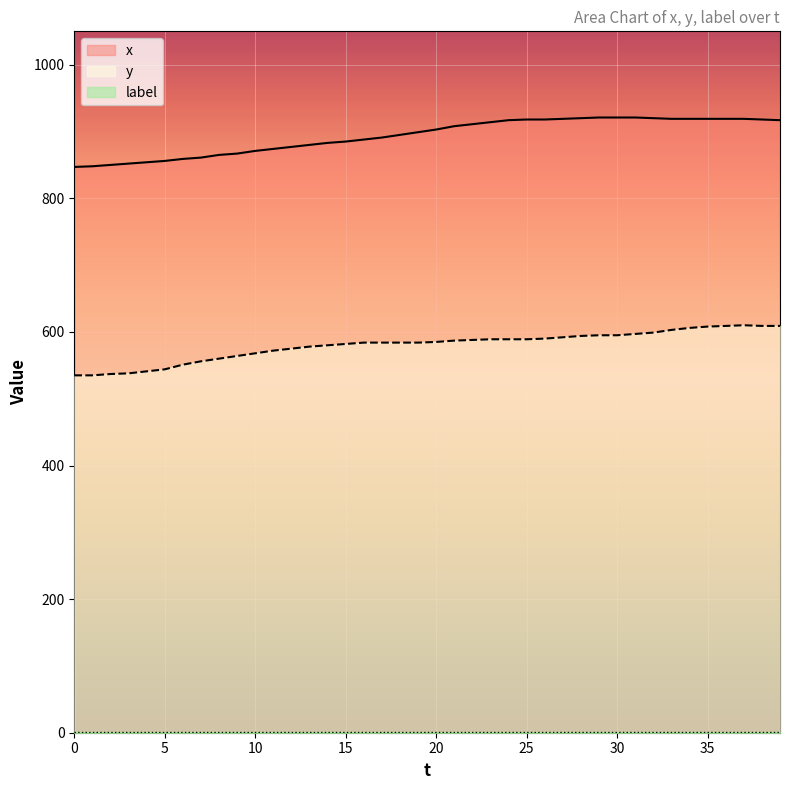

True or false: y and x intersect in this chart.

False